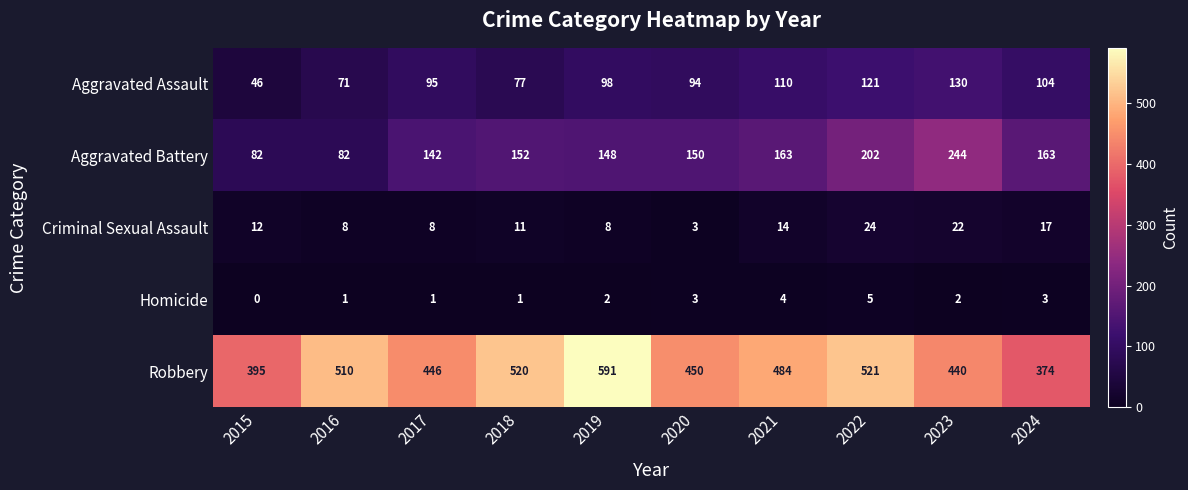

What is the sum of all Aggravated Battery values?

1528